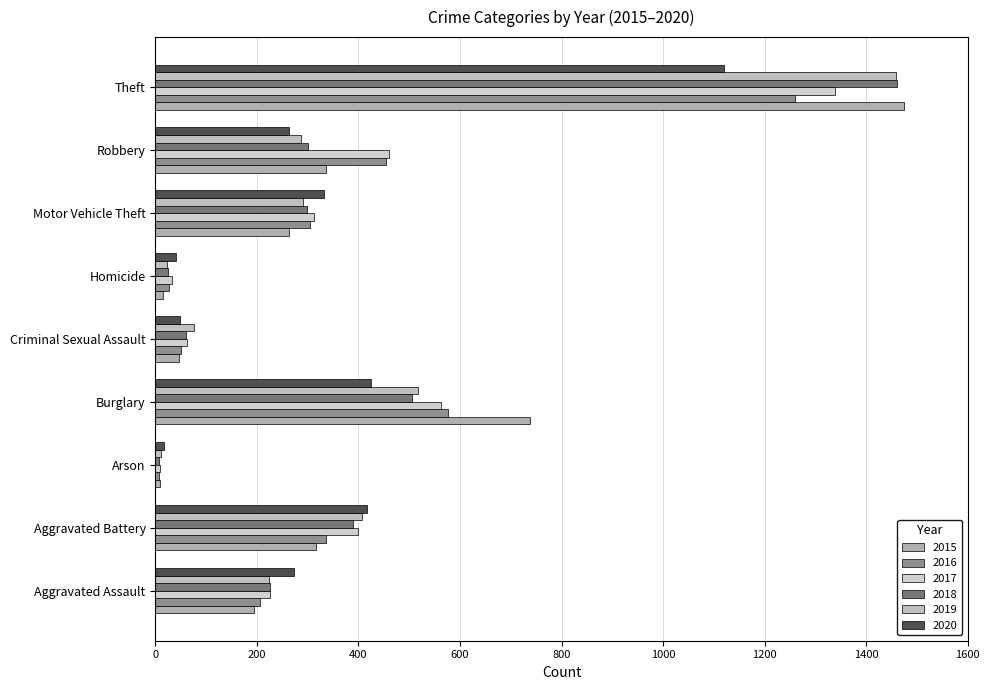

How many values in the 2016 series are below 304?

4